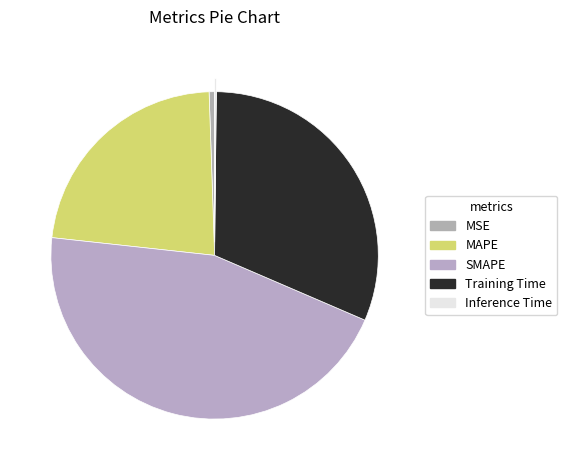

To the nearest percent, what portion does Training Time represent?

31%